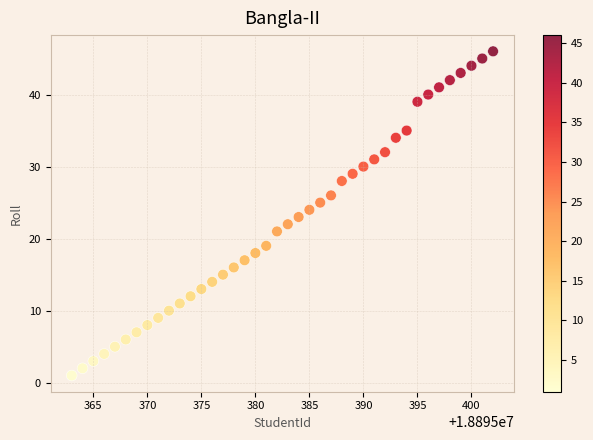

What is the range of Y values (max minus min)?

45